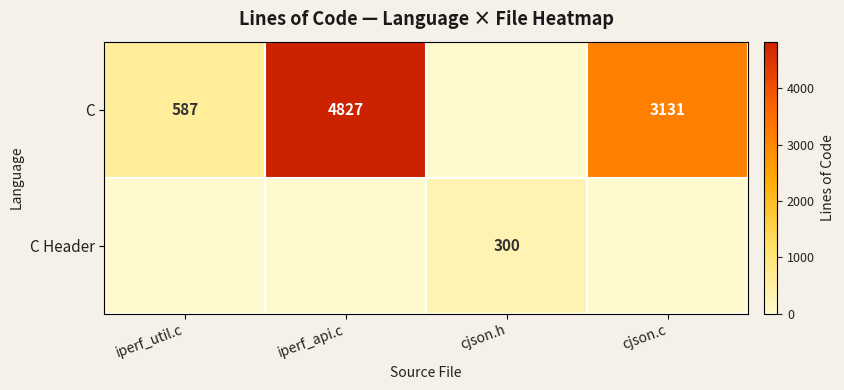

Is the value of C Header at cjson.h greater than the value of C at iperf_api.c?

No